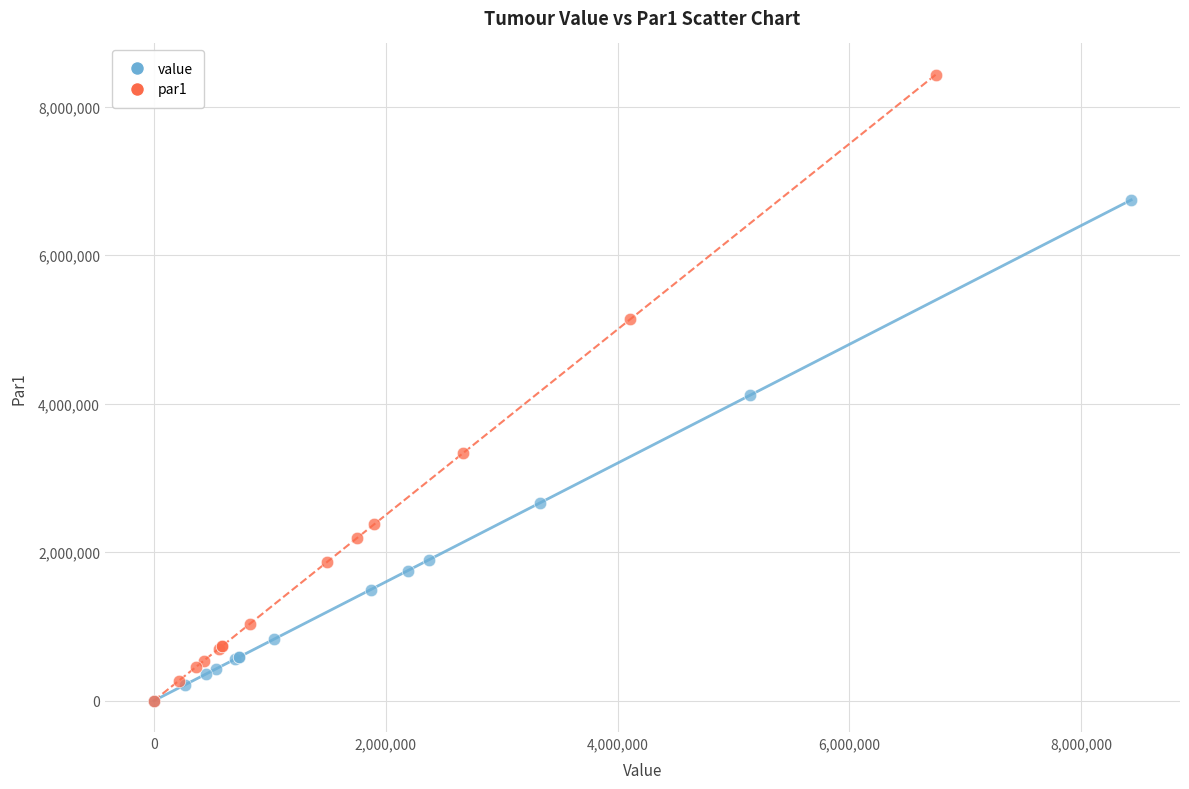

Which series reaches the maximum Y coordinate?

par1